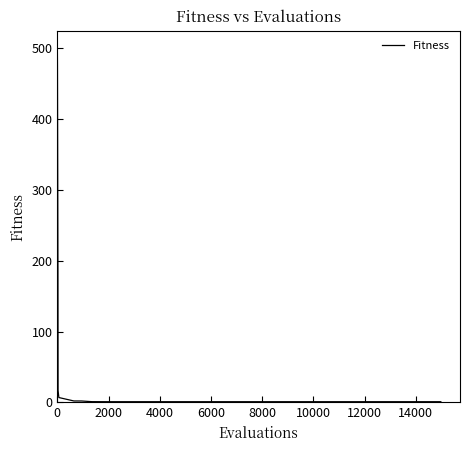

What is the greatest value displayed?

500.0